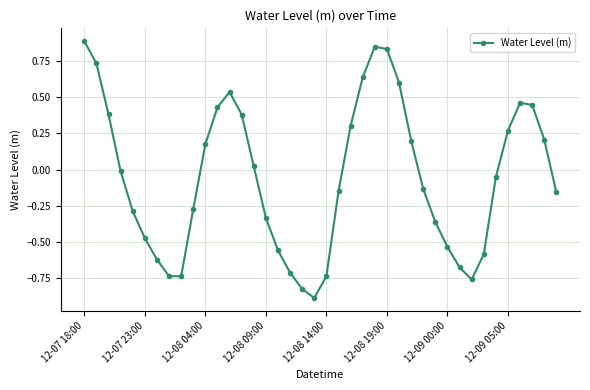

What is the greatest value displayed?

0.9